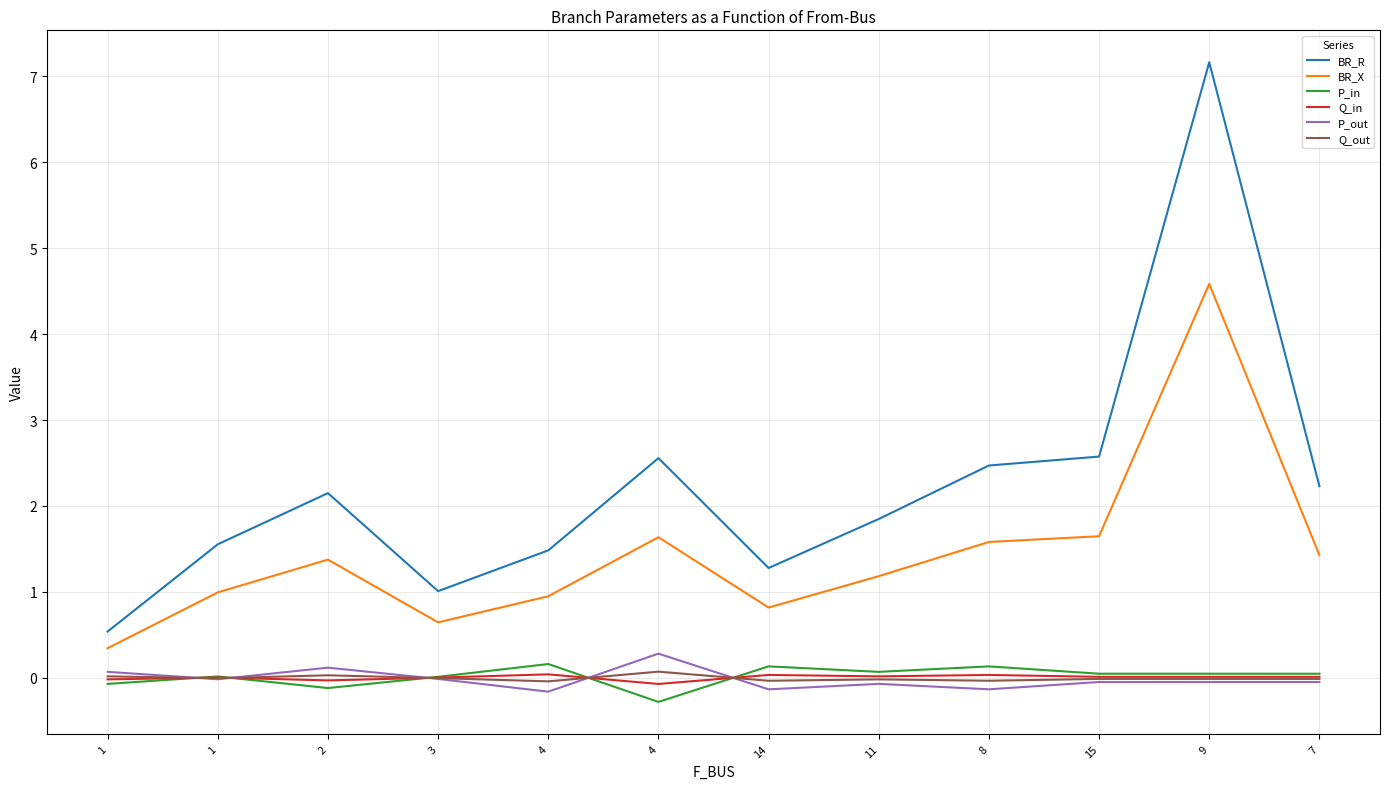

What is the label of the 12th point from the right?

1